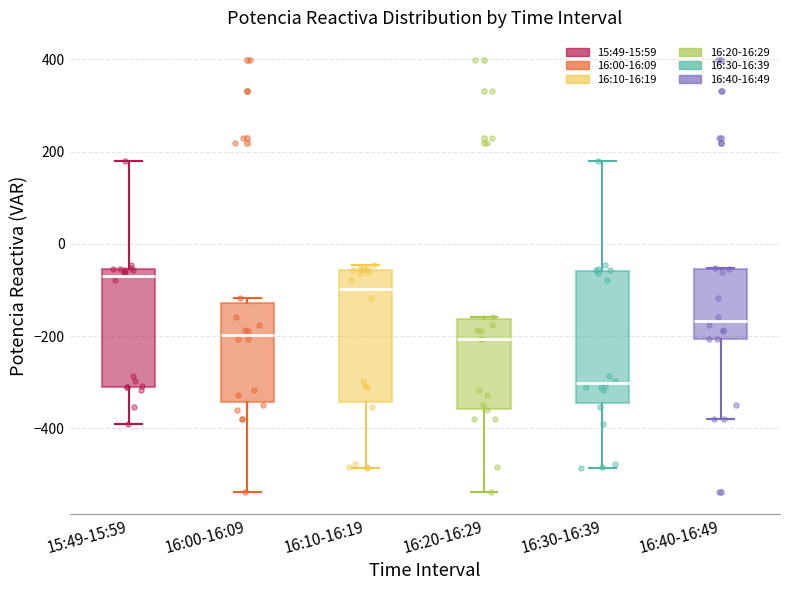

Reading left to right, transcribe this box plot: for each box, give where its median line is, the range the box spans, and where its two whiskers end, as read against the y-axis. The values are not printed on the chart, so give them approximately, as read against the axis.

15:49-15:59: median -80, box -300 to -60, whiskers -380 to 180
16:00-16:09: median -200, box -340 to -120, whiskers -540 to -120 (just above the box's upper edge)
16:10-16:19: median -100, box -340 to -60, whiskers -480 to -40
16:20-16:29: median -200, box -360 to -160, whiskers -540 to -160
16:30-16:39: median -300, box -340 to -60, whiskers -480 to 180
16:40-16:49: median -160, box -200 to -60, whiskers -380 to -60